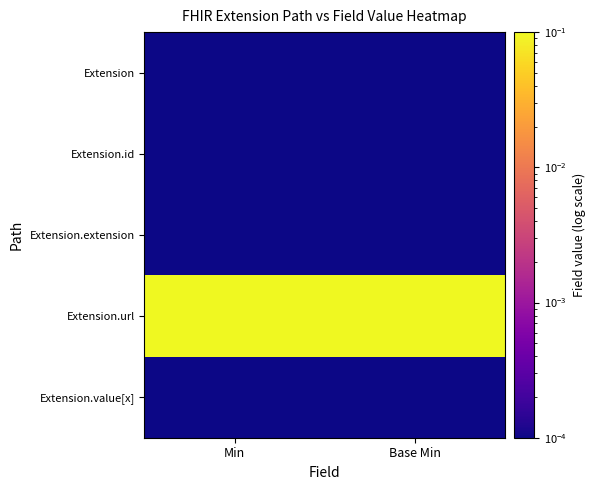

Reading left to right, extract all data points from this chart.

Extension: Min=0.0	Base Min=0.0
Extension.id: Min=0.0	Base Min=0.0
Extension.extension: Min=0.0	Base Min=0.0
Extension.url: Min=1.0	Base Min=1.0
Extension.value[x]: Min=0.0	Base Min=0.0